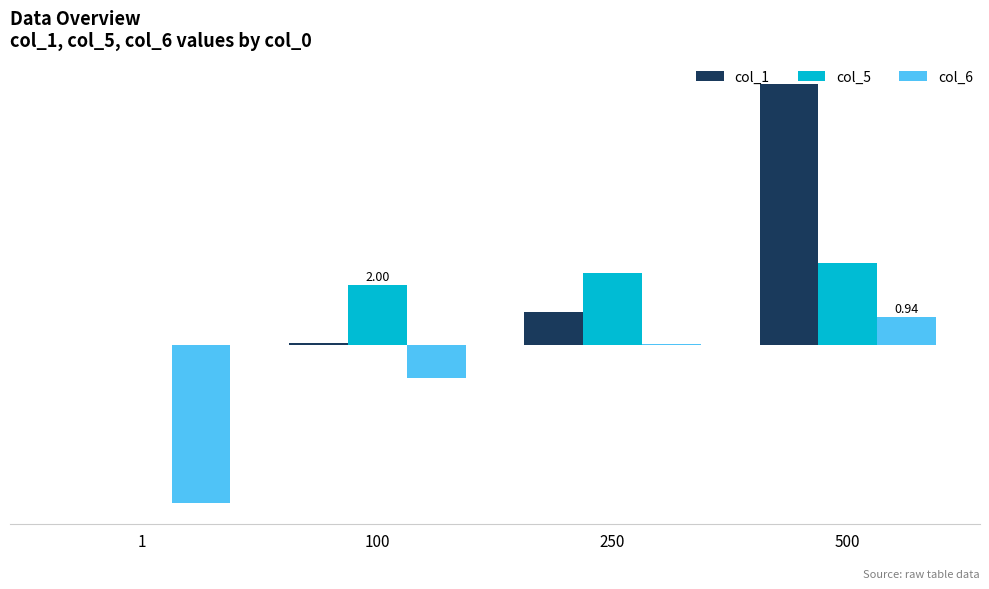

Which series has the widest spread of values?

col_1